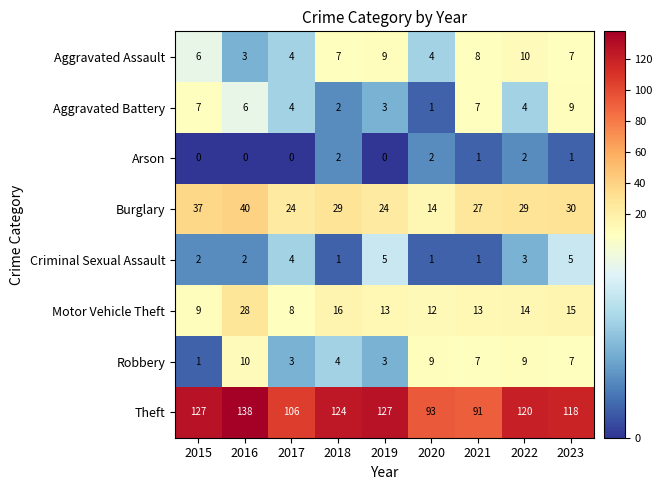

At which label does Burglary first exceed 29?

2015